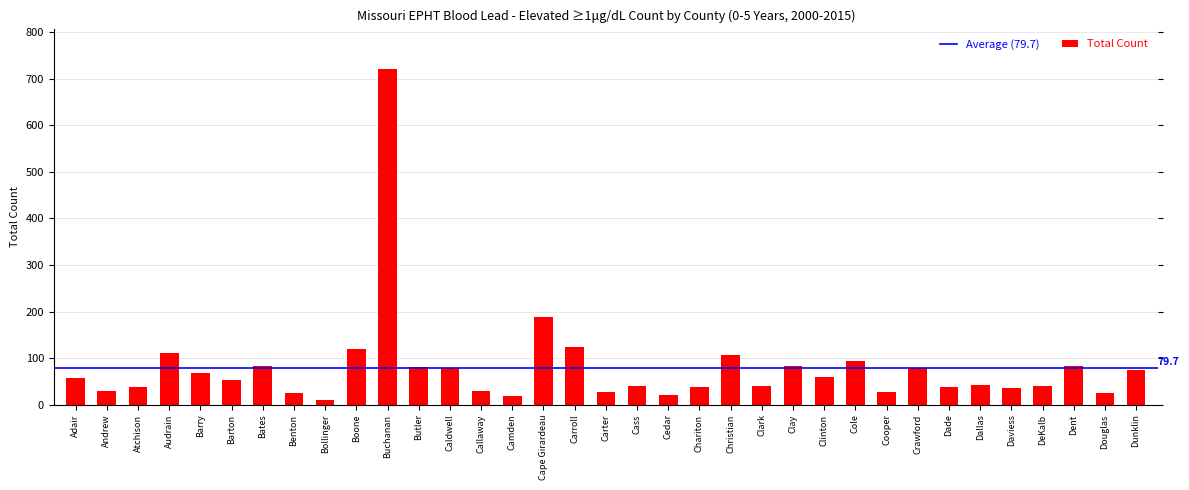

The value at Benton is 24. True or false?

True